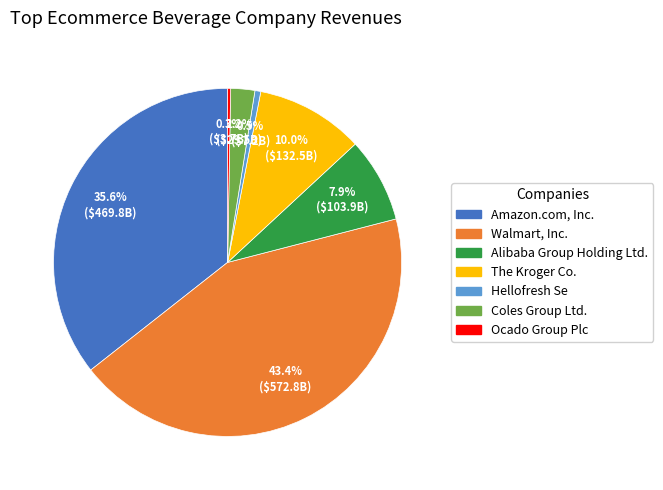

Approximately how many times larger is the value at The Kroger Co. compared to Walmart, Inc.?

0.2